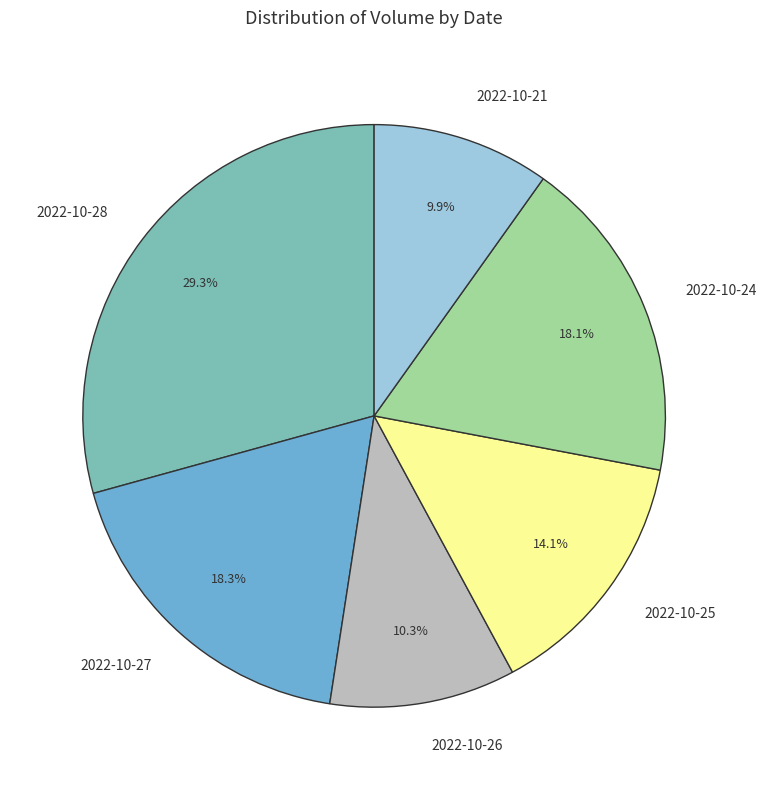

What percentage is the 2022-10-28 slice, to the nearest percent?

29%